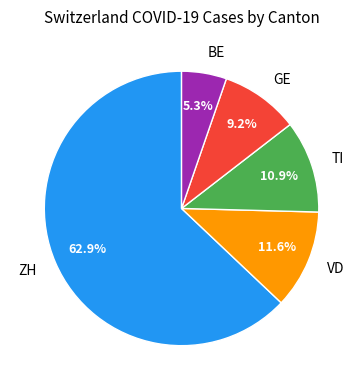

Which has a higher value, ZH or GE?

ZH